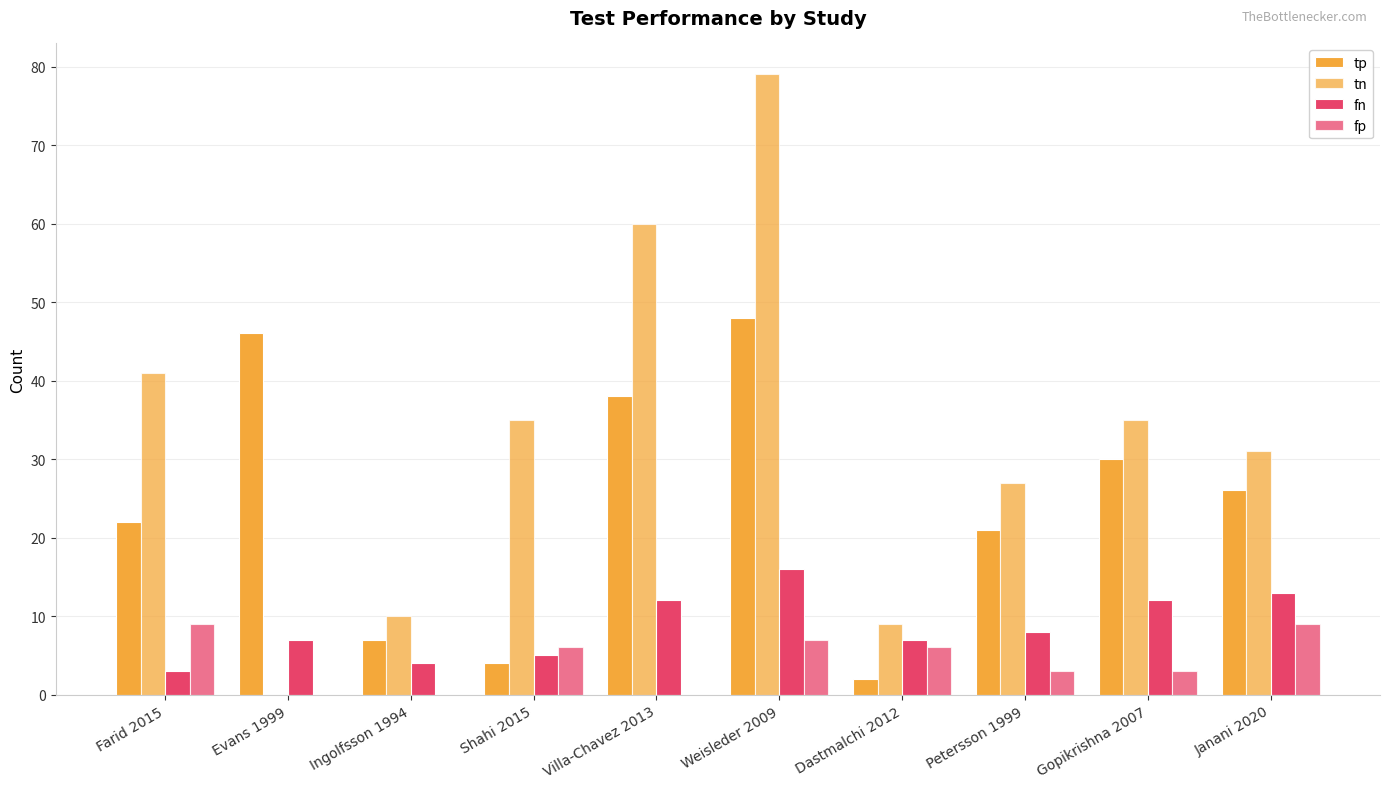

Between Petersson 1999 and Janani 2020, which is larger?

Janani 2020